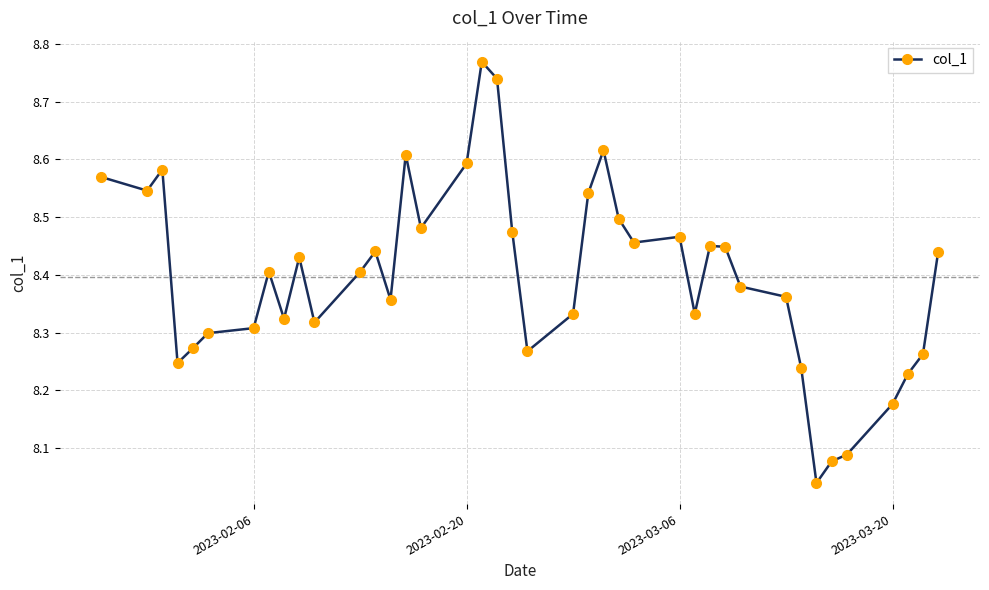

What is the difference between the maximum and minimum values?

0.7